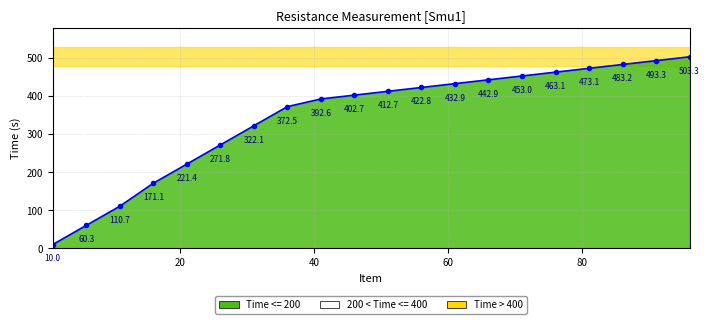

What is the value of the 17th point from the left?

473.1